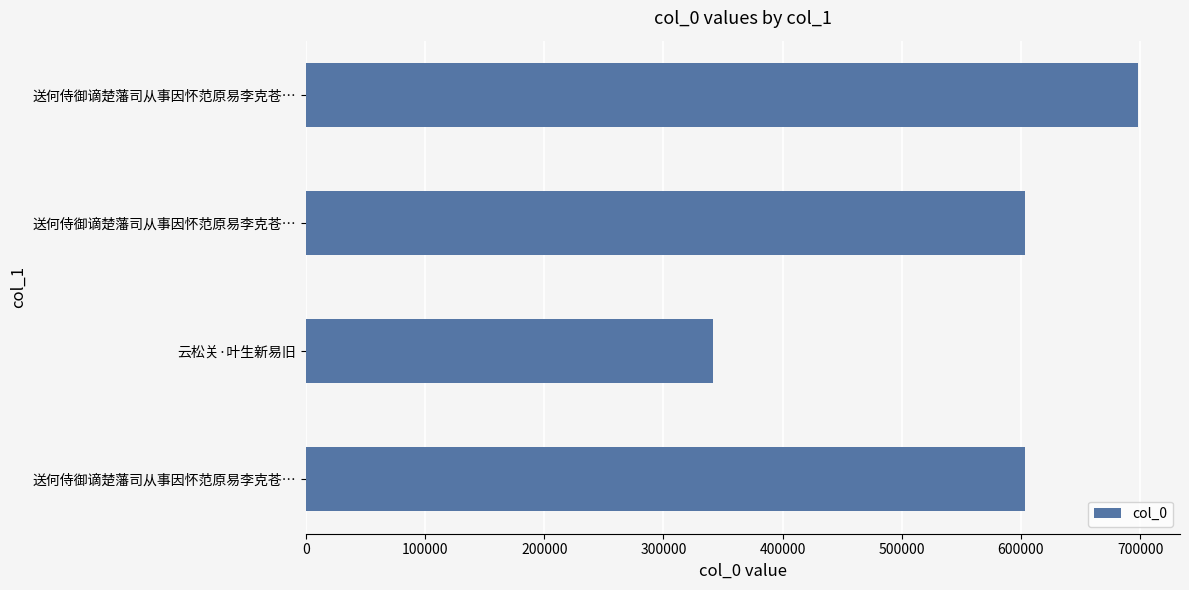

What is the sum of all values?

2246827